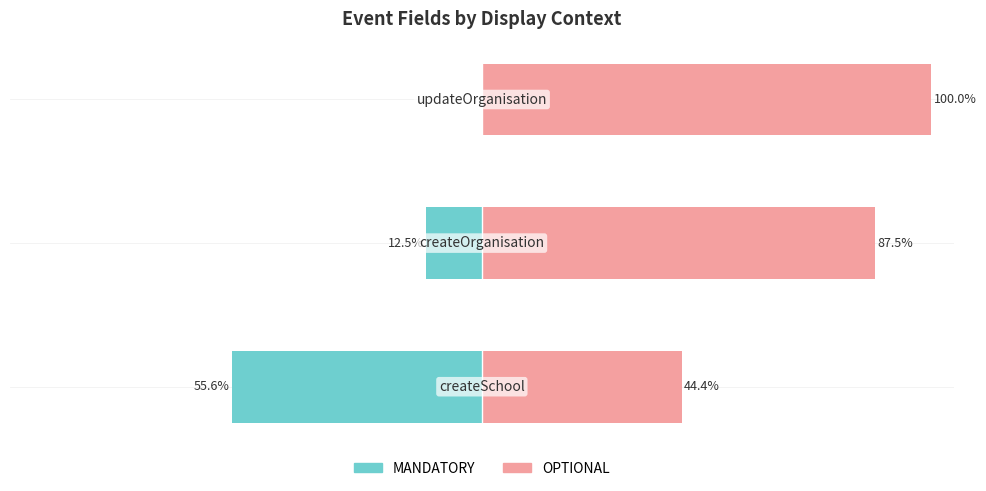

The OPTIONAL series shows 100.0 at −75. True or false?

True